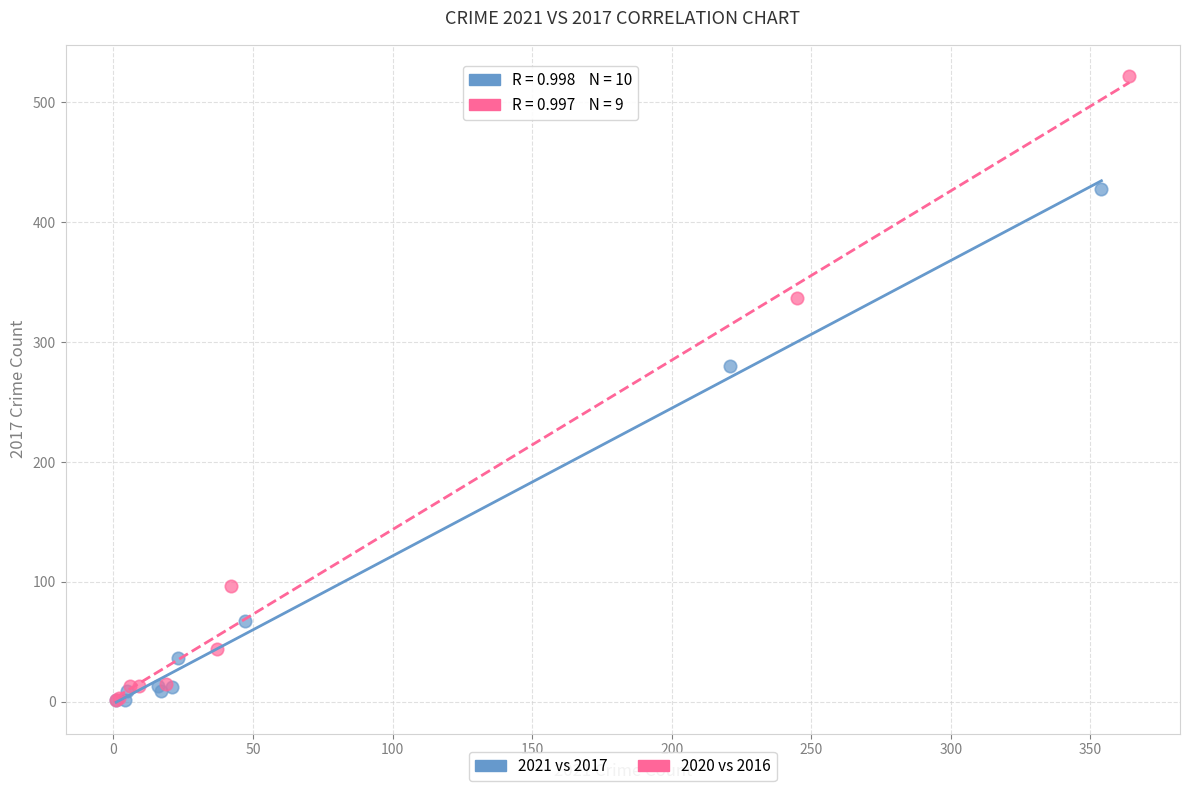

Which series has the largest Y range (max minus min)?

2020 vs 2016